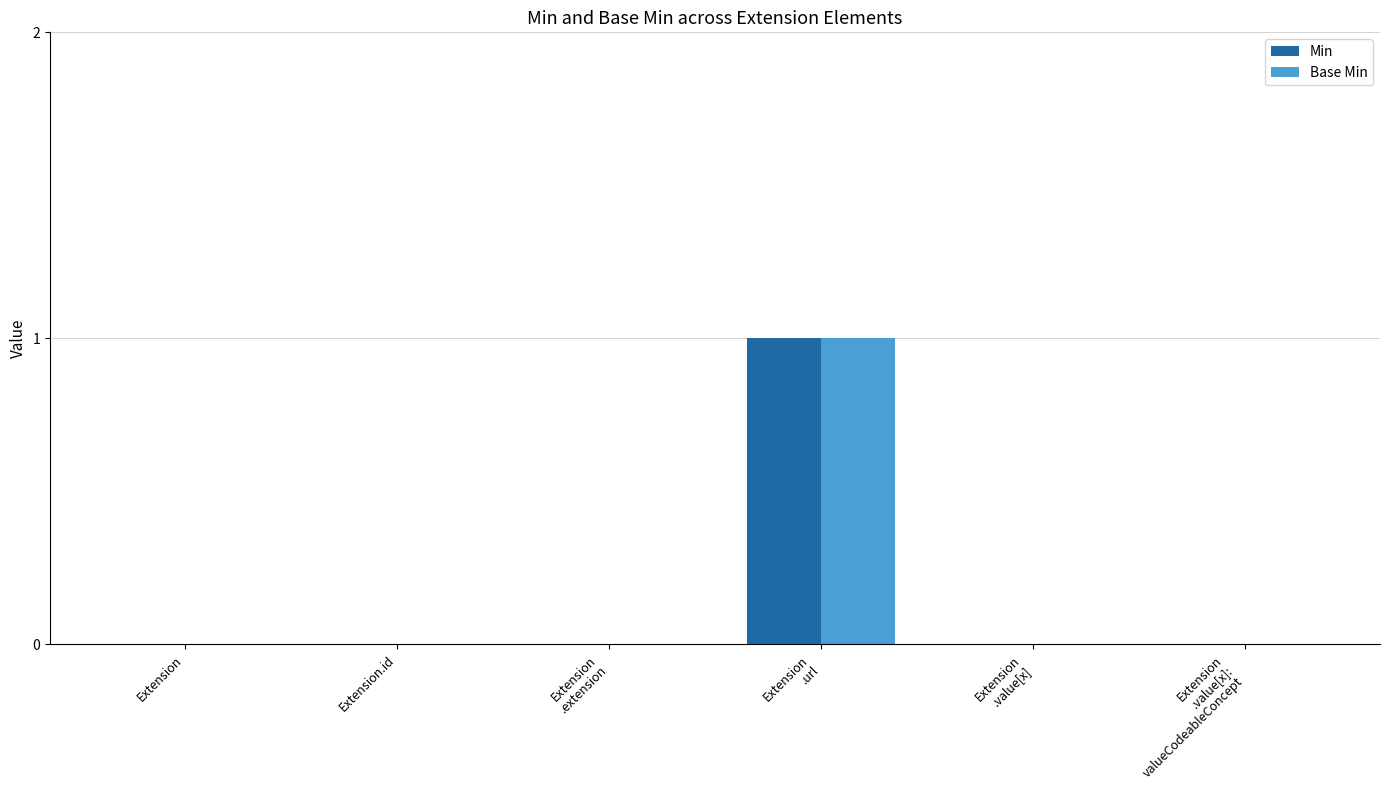

How many groups of bars are there?

6